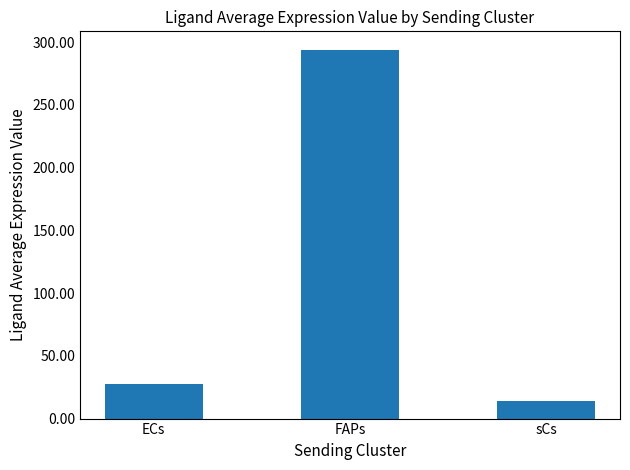

Which has a higher value, sCs or FAPs?

FAPs